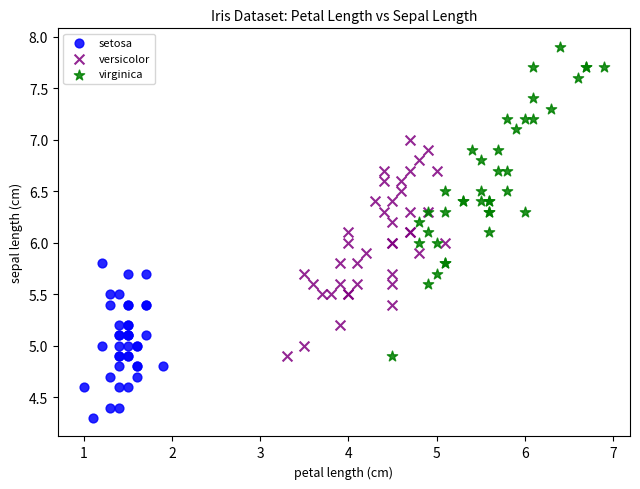

Which series contains the lowest Y value?

setosa